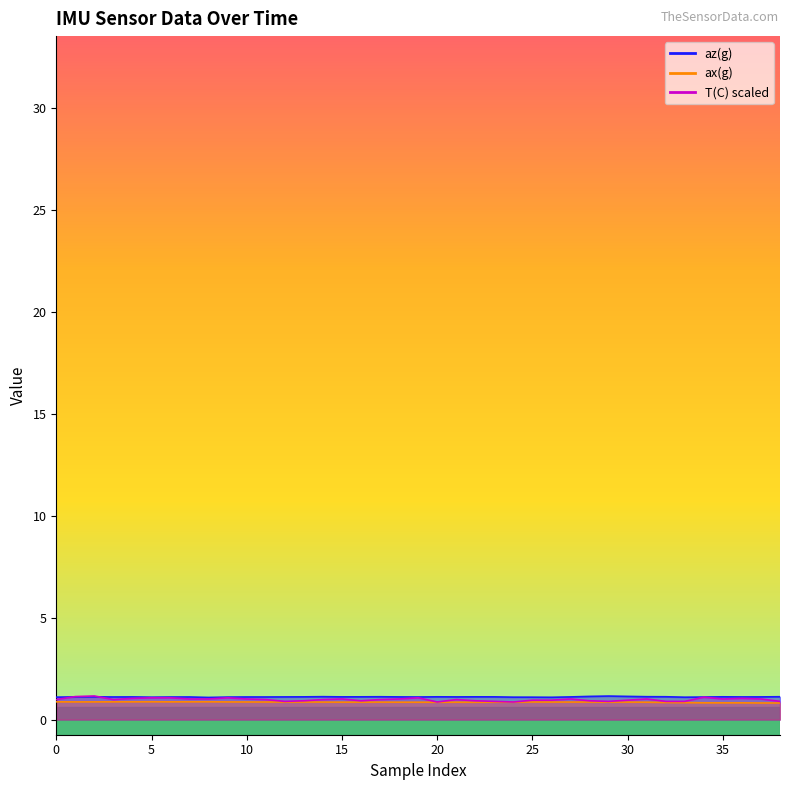

True or false: az(g) and ax(g) intersect in this chart.

False